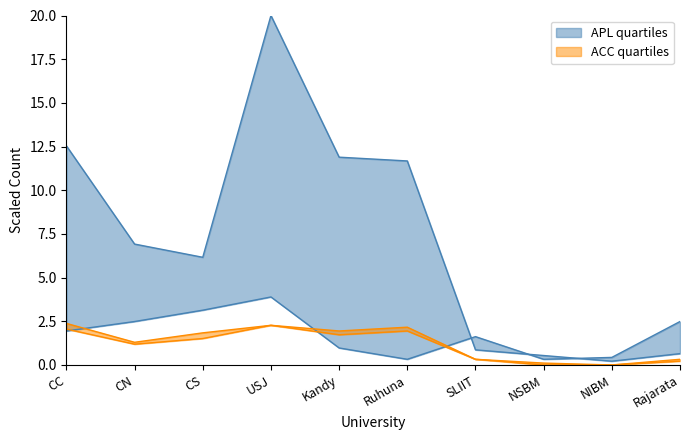

Reading right to left, extract all data points from this chart.

APL: Rajarata=0.6	NIBM=0.2	NSBM=0.5	SLIIT=0.9	Ruhuna=11.7	Kandy=11.9	USJ=20.0	CS=6.2	CN=6.9	CC=12.5
ACC: Rajarata=0.3	NIBM=0.0	NSBM=0.1	SLIIT=0.3	Ruhuna=2.2	Kandy=1.9	USJ=2.3	CS=1.8	CN=1.3	CC=2.4
APD: Rajarata=0.2	NIBM=0.0	NSBM=0.0	SLIIT=0.3	Ruhuna=1.9	Kandy=1.7	USJ=2.3	CS=1.5	CN=1.2	CC=2.1
oGV: Rajarata=2.5	NIBM=0.4	NSBM=0.3	SLIIT=1.6	Ruhuna=0.3	Kandy=1.0	USJ=3.9	CS=3.1	CN=2.5	CC=1.9